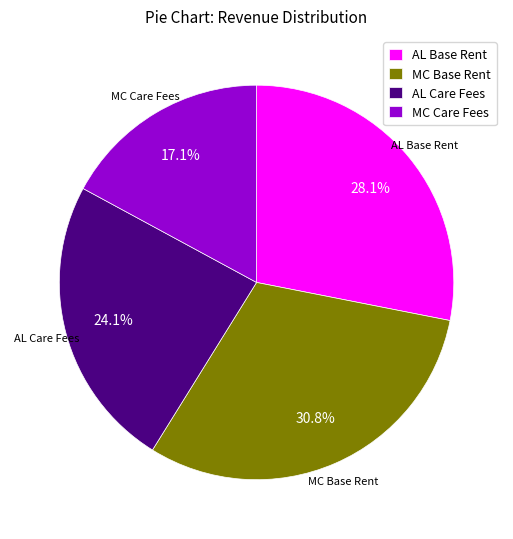

Which slice is the smallest?

MC Care Fees